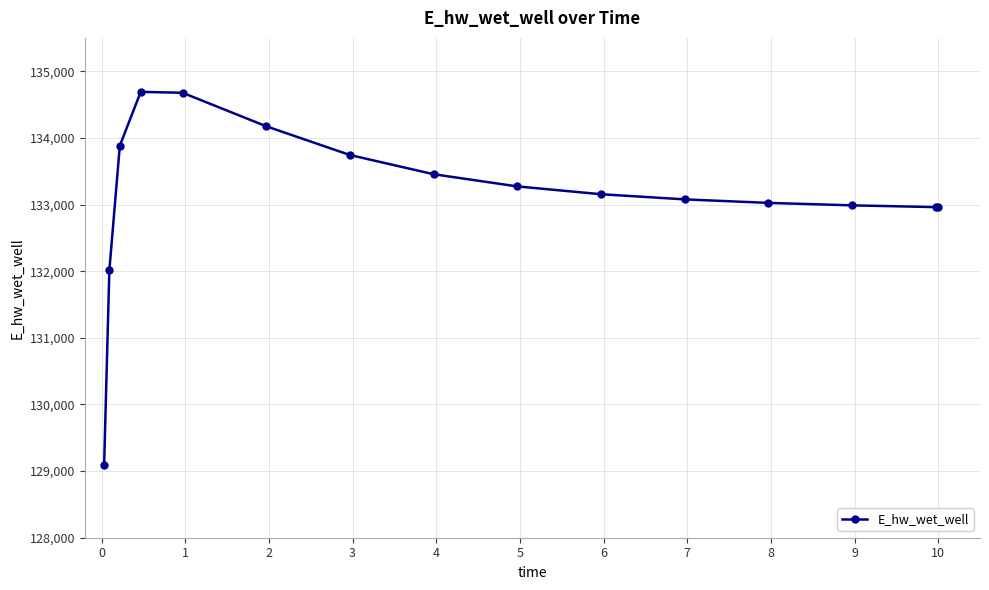

What is the average value?

133144.1